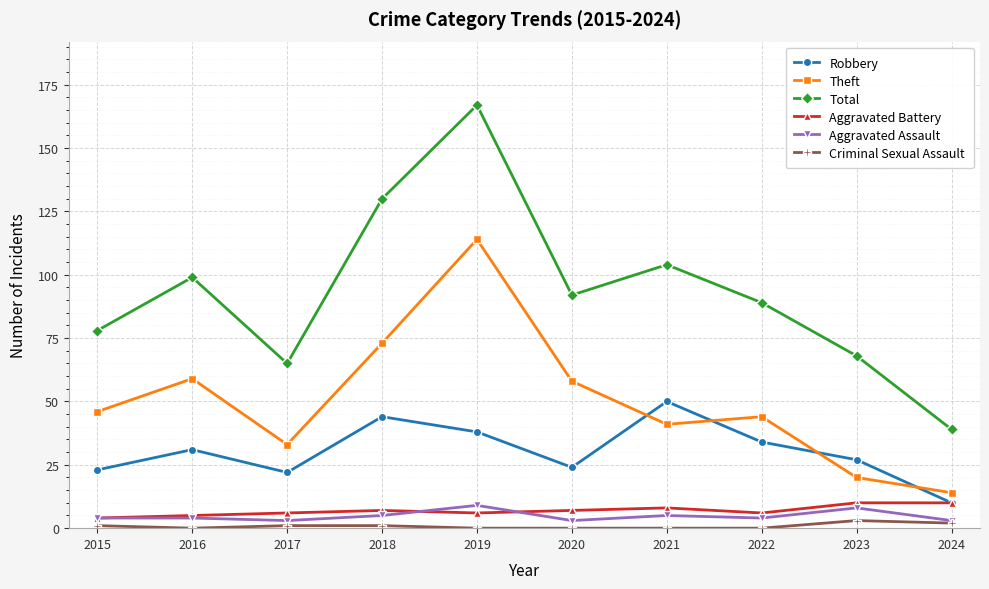

Reading right to left, list all the values displayed in this chart.

Robbery: 10	27	34	50	24	38	44	22	31	23
Theft: 14	20	44	41	58	114	73	33	59	46
Total: 39	68	89	104	92	167	130	65	99	78
Aggravated Battery: 10	10	6	8	7	6	7	6	5	4
Aggravated Assault: 3	8	4	5	3	9	5	3	4	4
Criminal Sexual Assault: 2	3	0	0	0	0	1	1	0	1